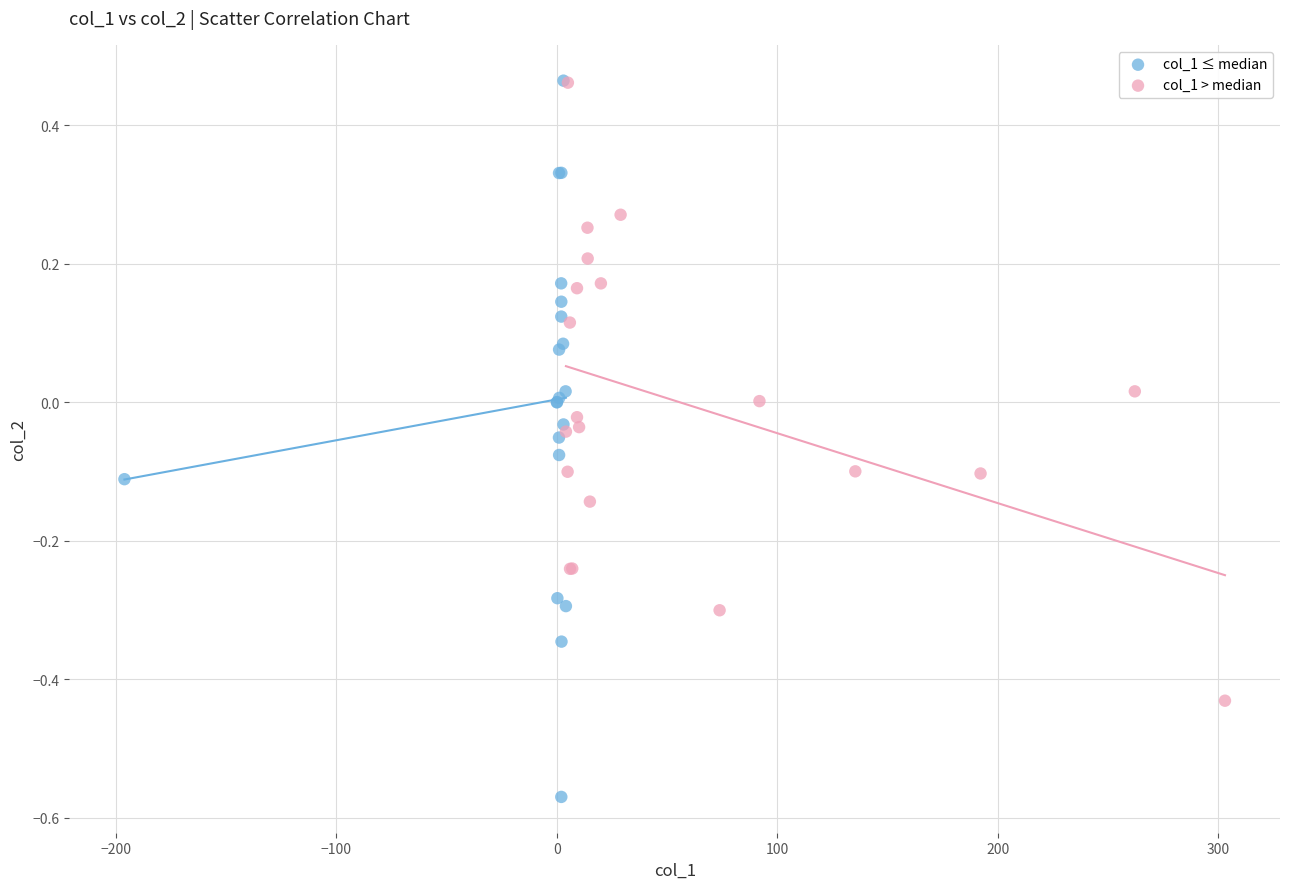

Which series has the widest spread of Y values?

col_1 ≤ median